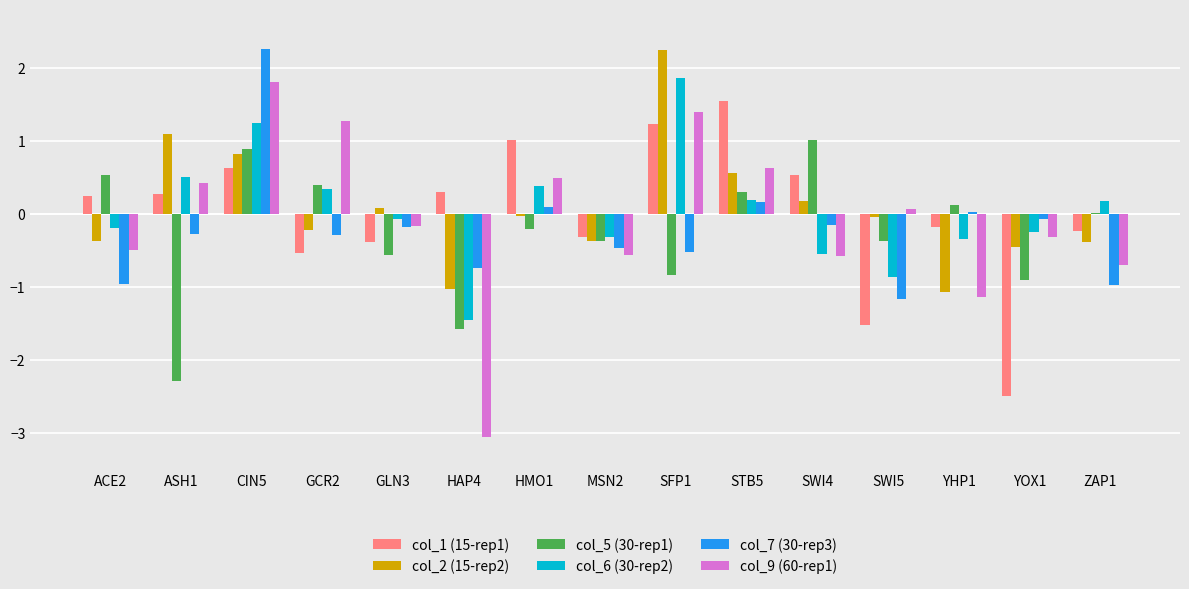

What value does the col_7 (30-rep3) series have at HMO1?

0.1